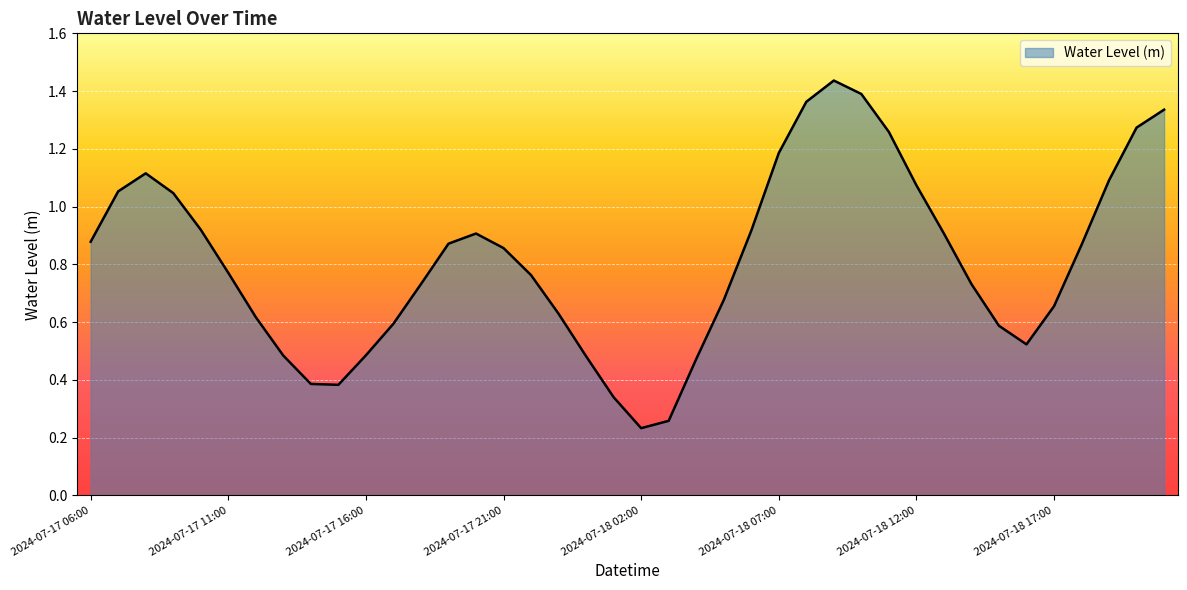

What is the difference between the maximum and minimum values?

1.2